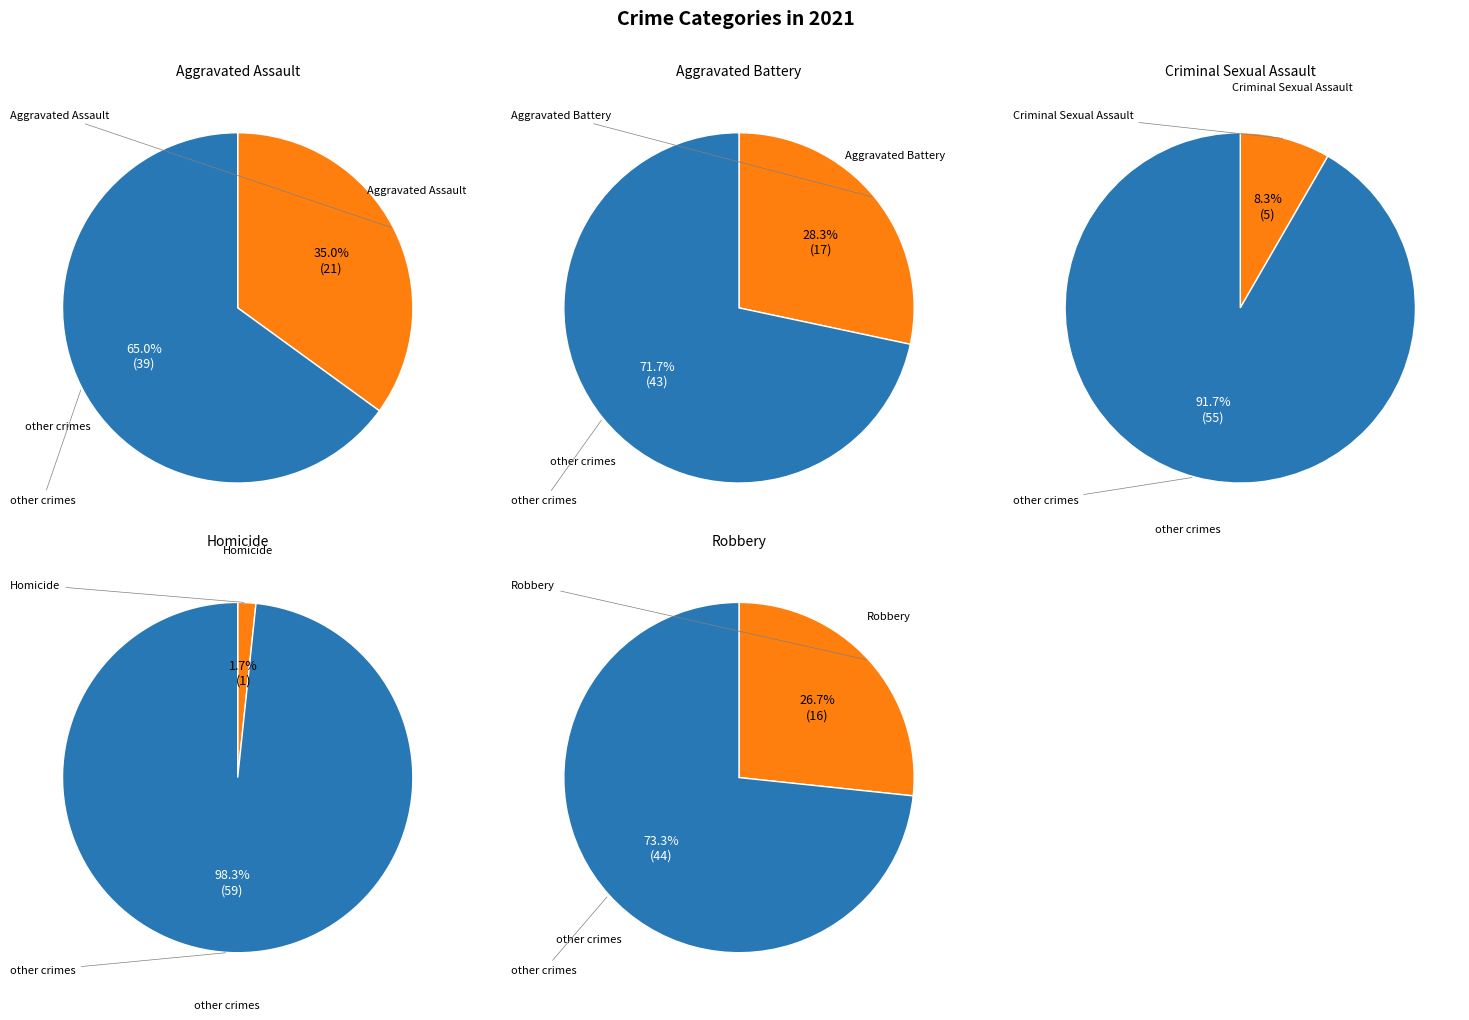

To the nearest percent, what is the difference between the Robbery and Aggravated Assault slice percentages?

8%